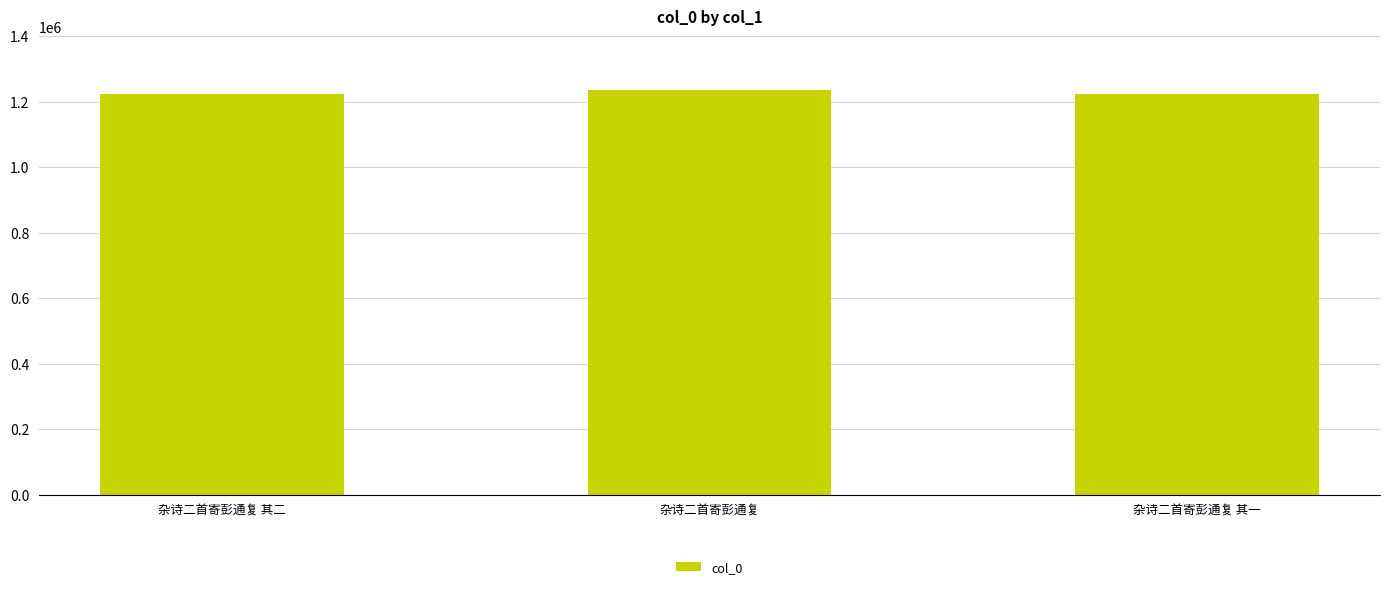

What is the label of the 1st bar from the right?

杂诗二首寄彭通复 其一